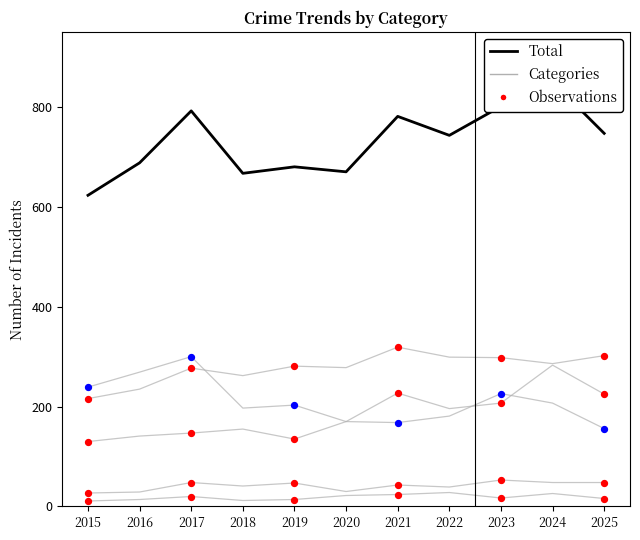

Is the value of Homicide at 2015 greater than the value of Criminal Sexual Assault at 2017?

No